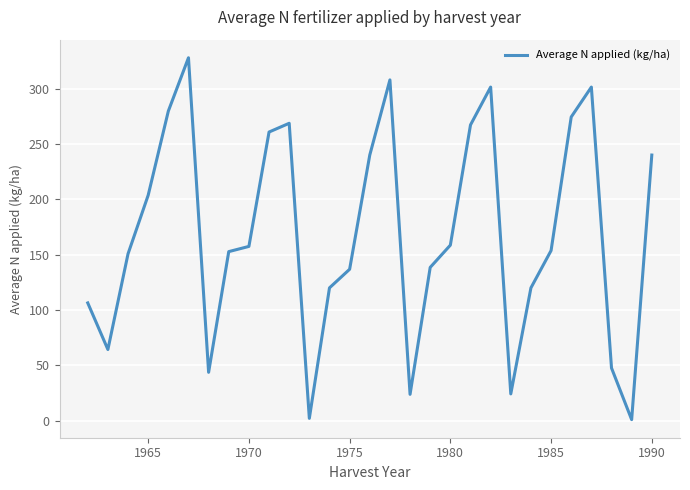

What is the greatest value displayed?

327.9